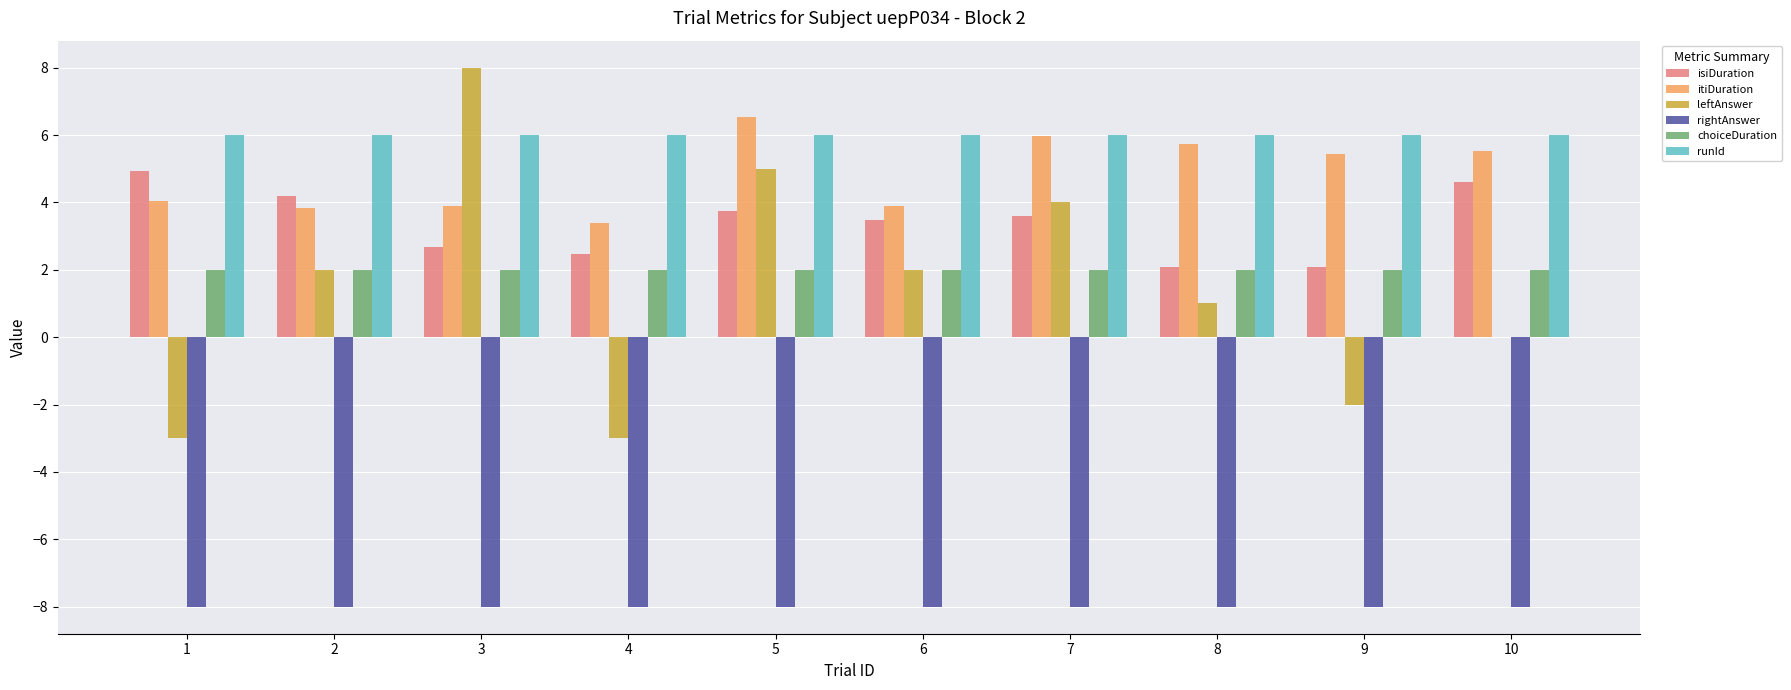

Which series changed the most between 8 and 9?

leftAnswer